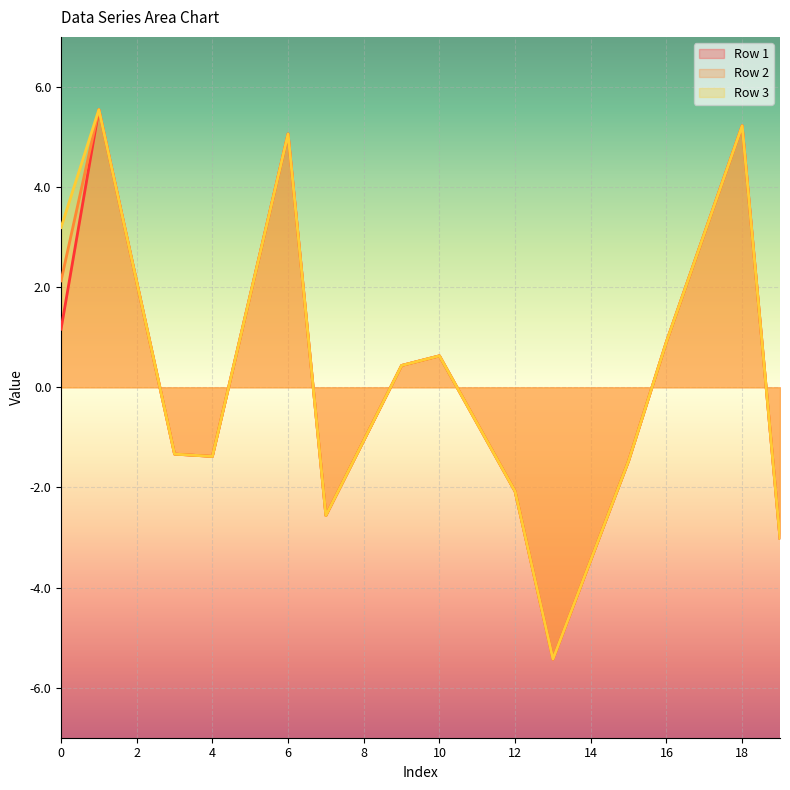

Reading right to left, what are all the values shown in this chart?

Row 1: -3.0	5.2	3.1	0.9	-1.5	-3.4	-5.4	-2.1	-0.7	0.6	0.4	-1.1	-2.6	5.1	1.8	-1.4	-1.3	2.1	5.5	1.2
Row 2: -3.0	5.2	3.1	0.9	-1.5	-3.4	-5.4	-2.1	-0.7	0.6	0.4	-1.1	-2.6	5.1	1.8	-1.4	-1.3	2.1	5.5	2.1
Row 3: -3.0	5.2	3.1	0.9	-1.5	-3.4	-5.4	-2.1	-0.7	0.6	0.4	-1.1	-2.6	5.1	1.8	-1.4	-1.3	2.1	5.5	3.2